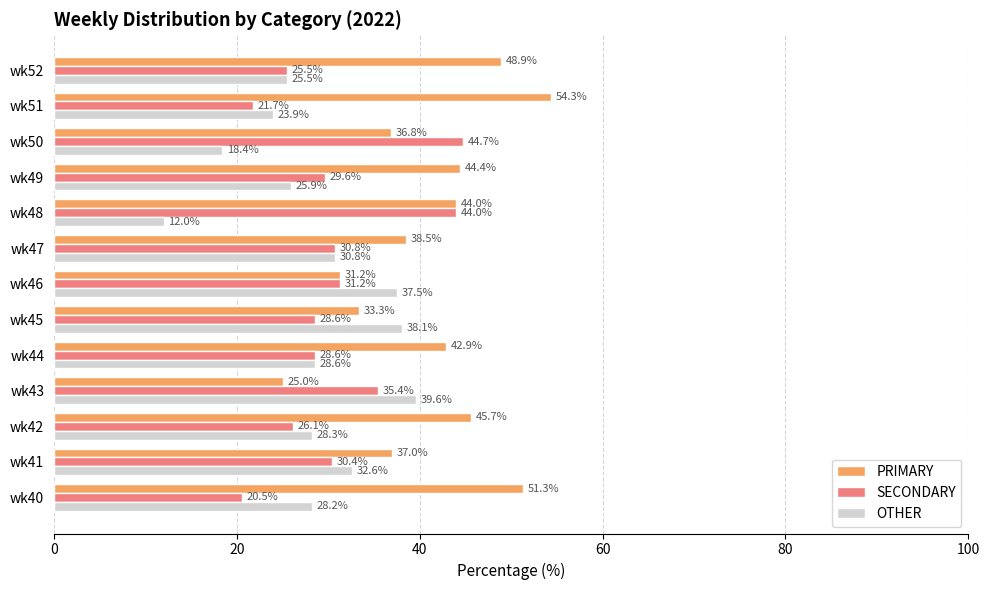

At how many categories does at least one series exceed 48?

3